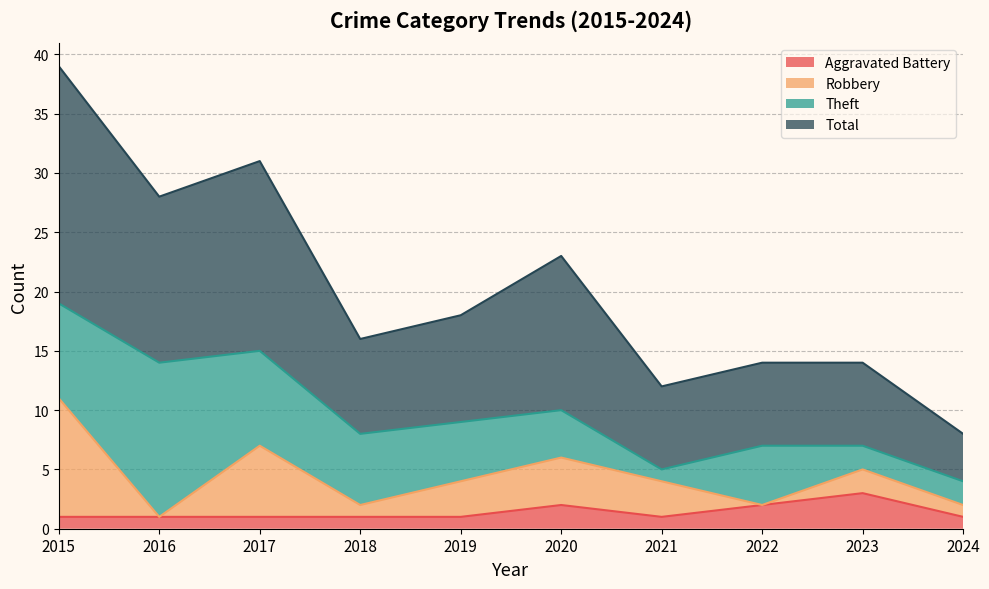

What is the maximum value for Aggravated Battery?

3